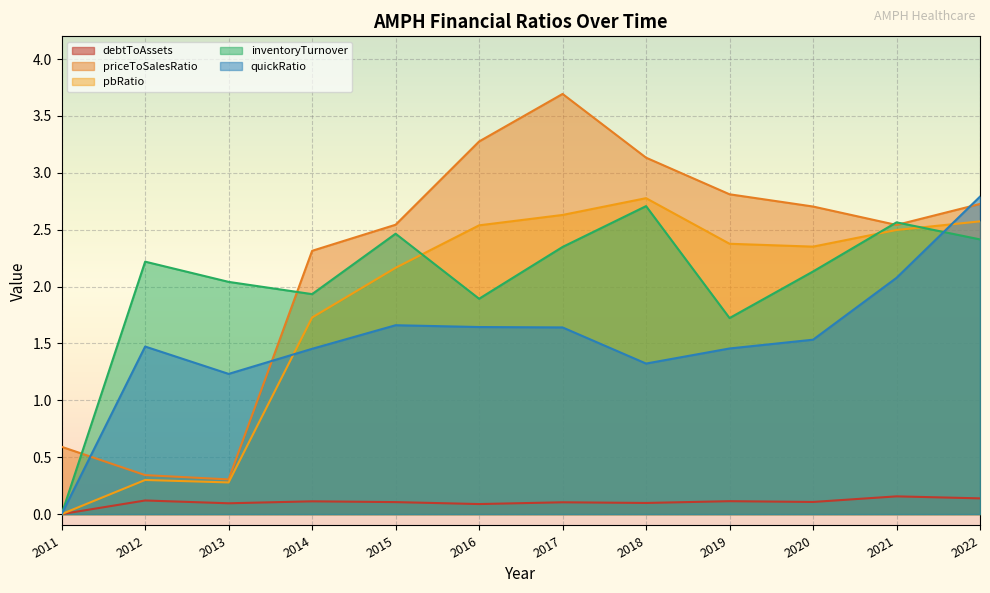

What value does the quickRatio series have at 2012?

1.5